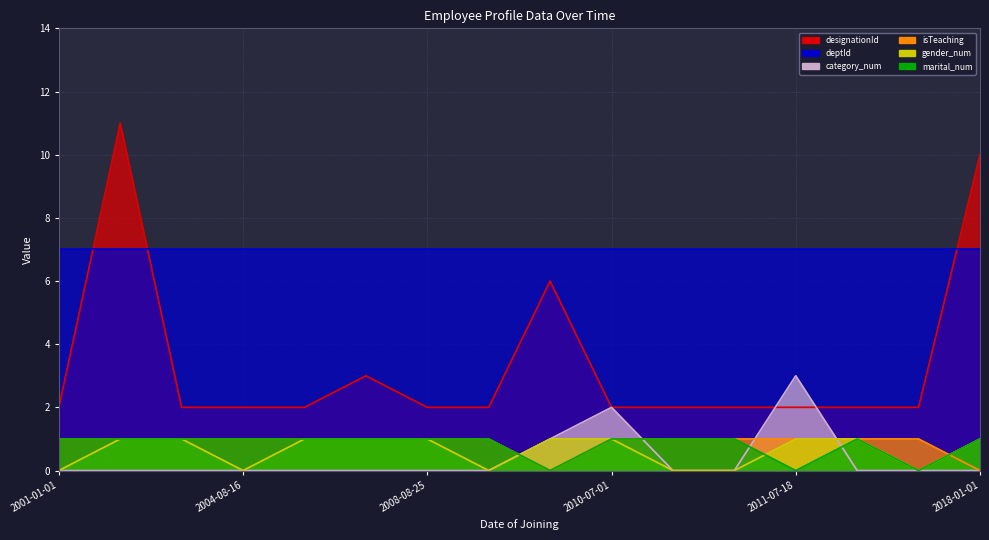

Which label corresponds to the largest value in the chart?

2001-01-10